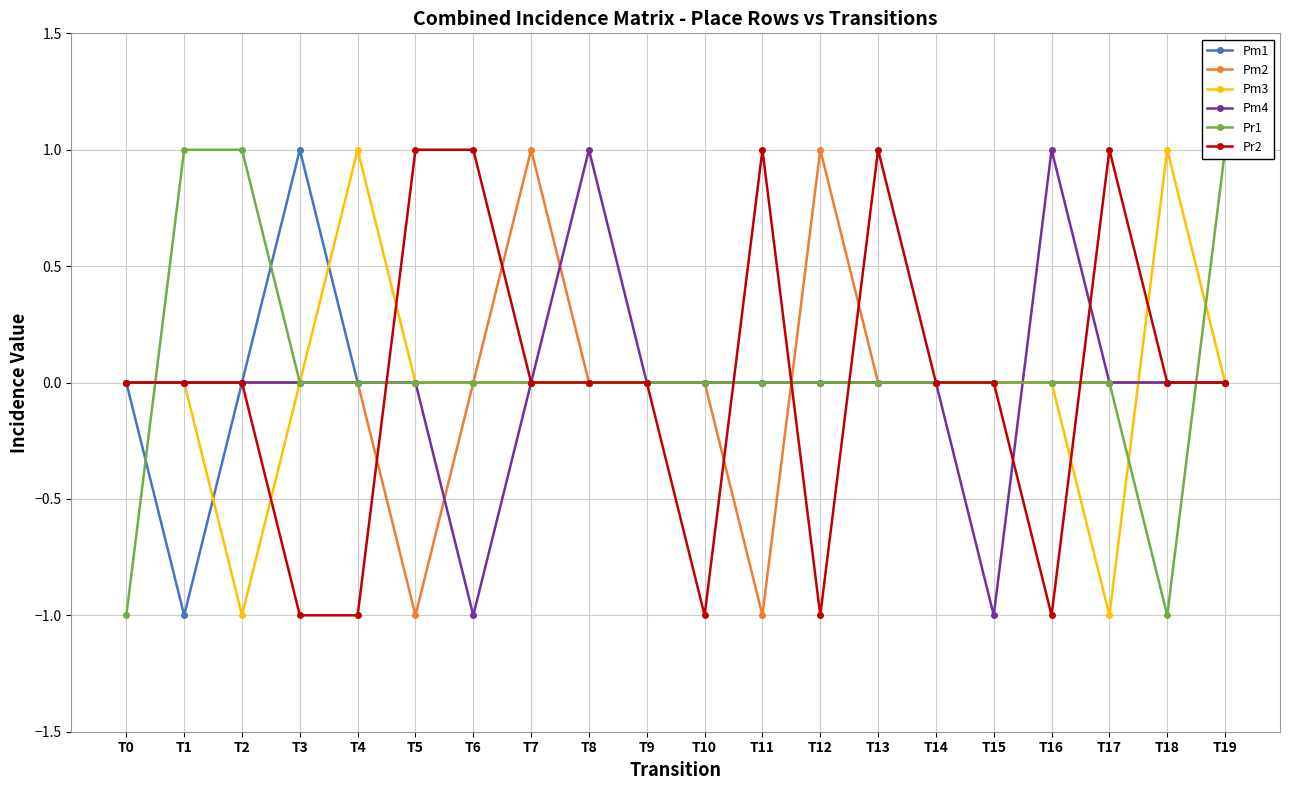

Rank the categories by Pm2 value from highest to lowest.

T7, T12, T0, T1, T2, T3, T4, T6, T8, T9, T10, T13, T14, T15, T16, T17, T18, T19, T5, T11